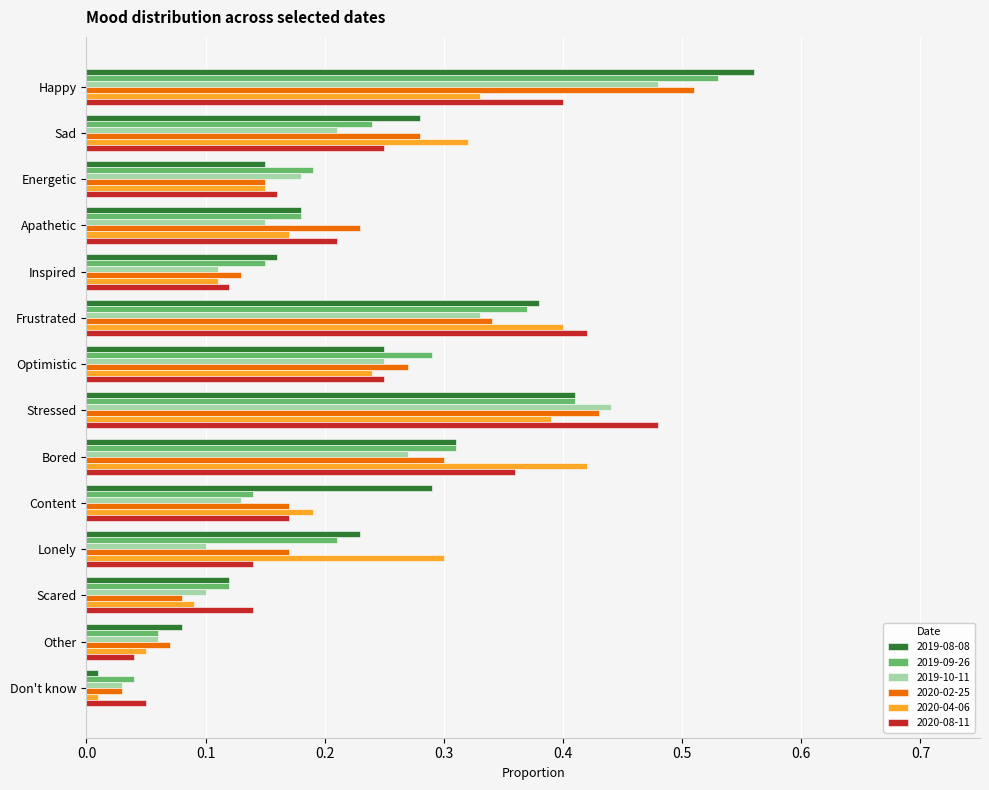

The 2019-09-26 series shows 0.3 at Lonely. True or false?

False